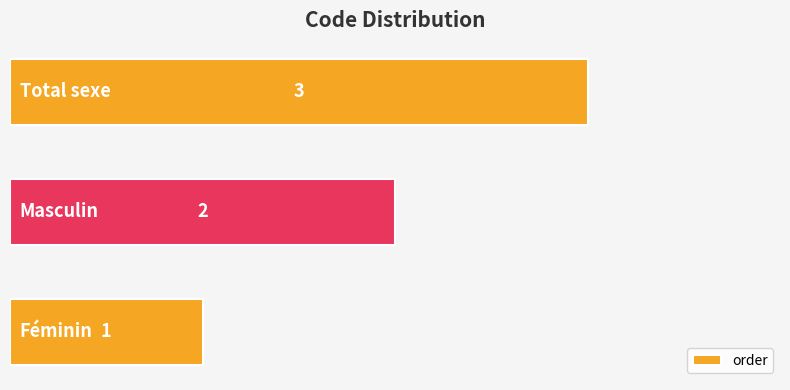

Count the values in the range 1 to 3.

3